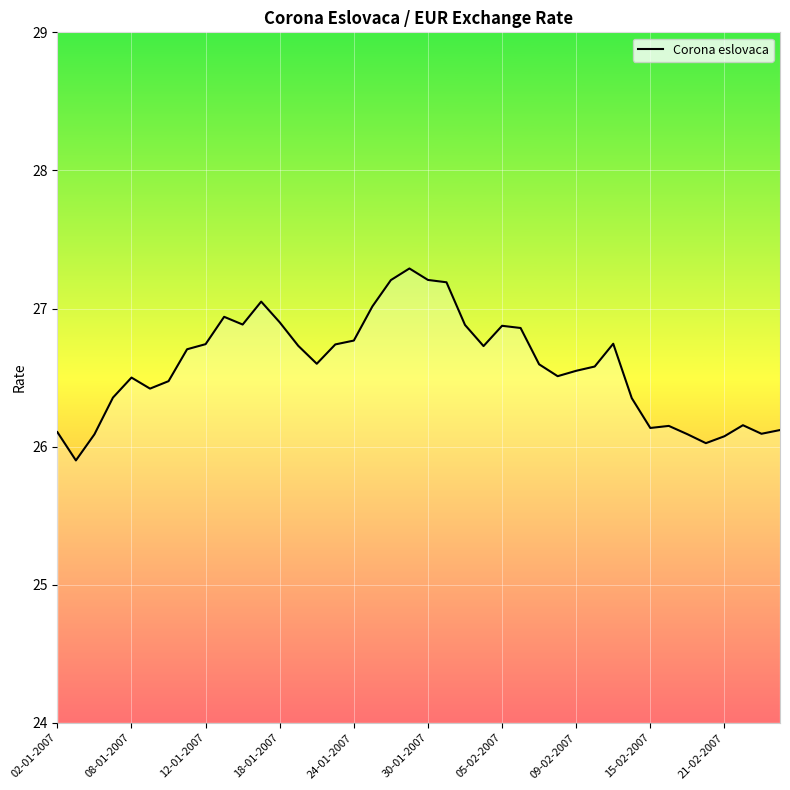

What is the difference between the maximum and minimum values?

1.4